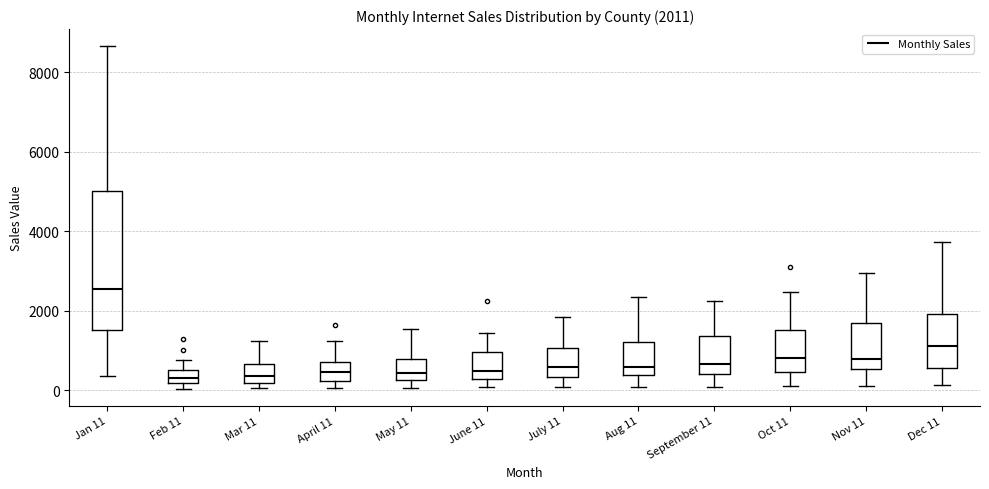

Comparing the boxes themselves (not the whiskers), which one is the tallest?

Jan 11